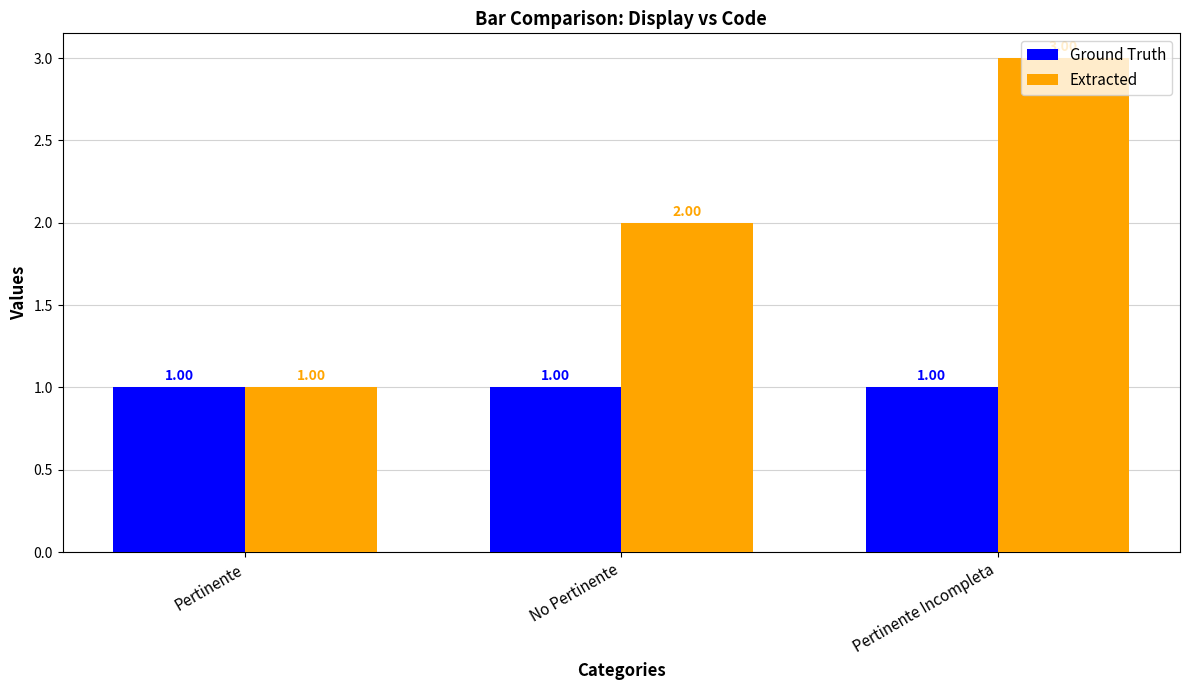

Rank the categories by Extracted value from lowest to highest.

Pertinente, No Pertinente, Pertinente Incompleta